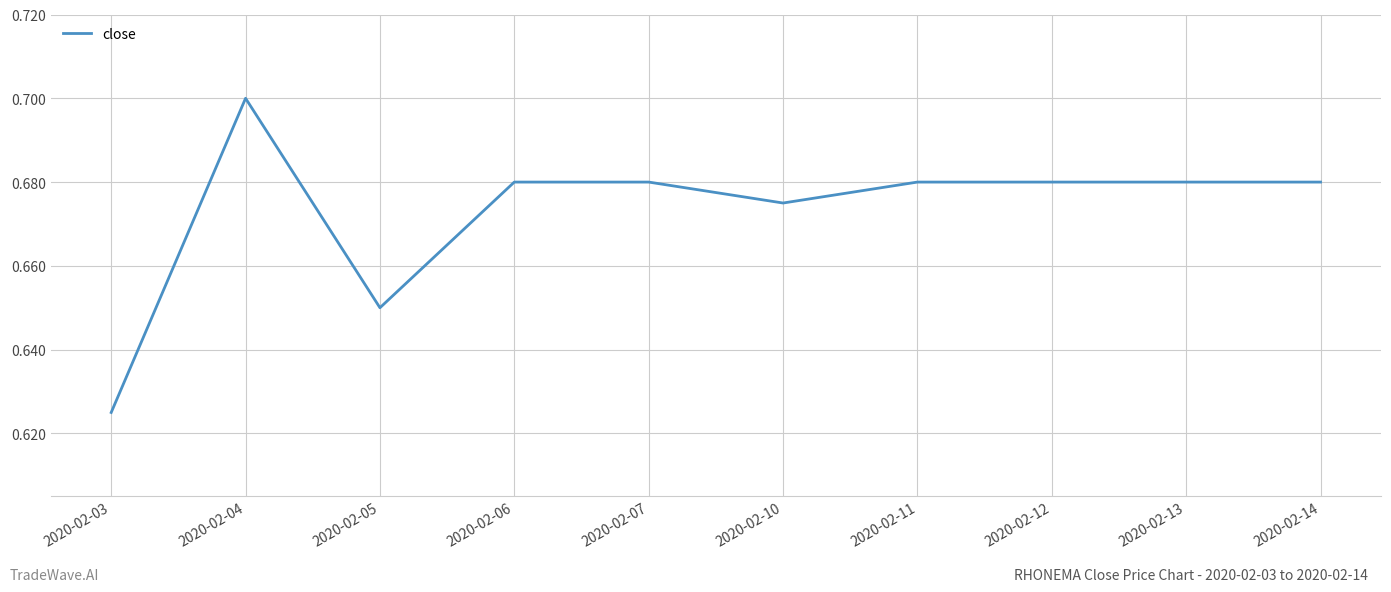

The chart shows a value of 0.1 at 2020-02-14. True or false?

False